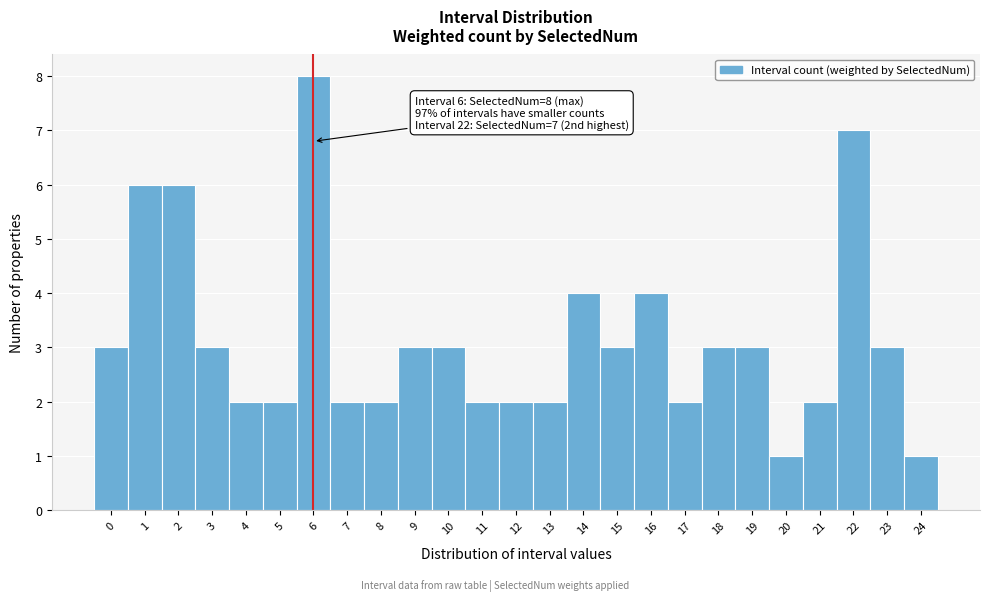

Which range on the x-axis has the tallest bar?

5.5 to 6.5